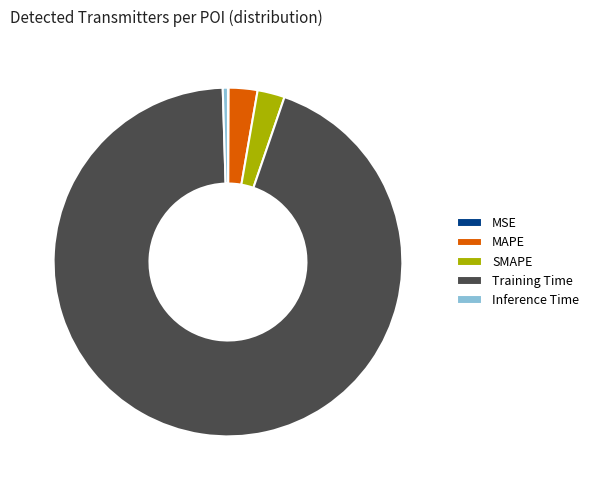

Which slice is the largest?

Training Time